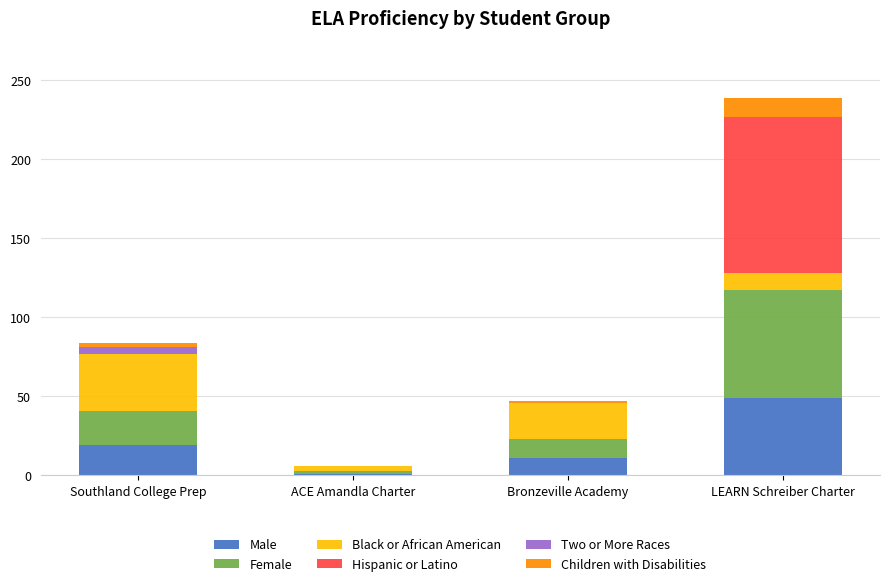

At which label does Male reach its peak?

LEARN Schreiber Charter